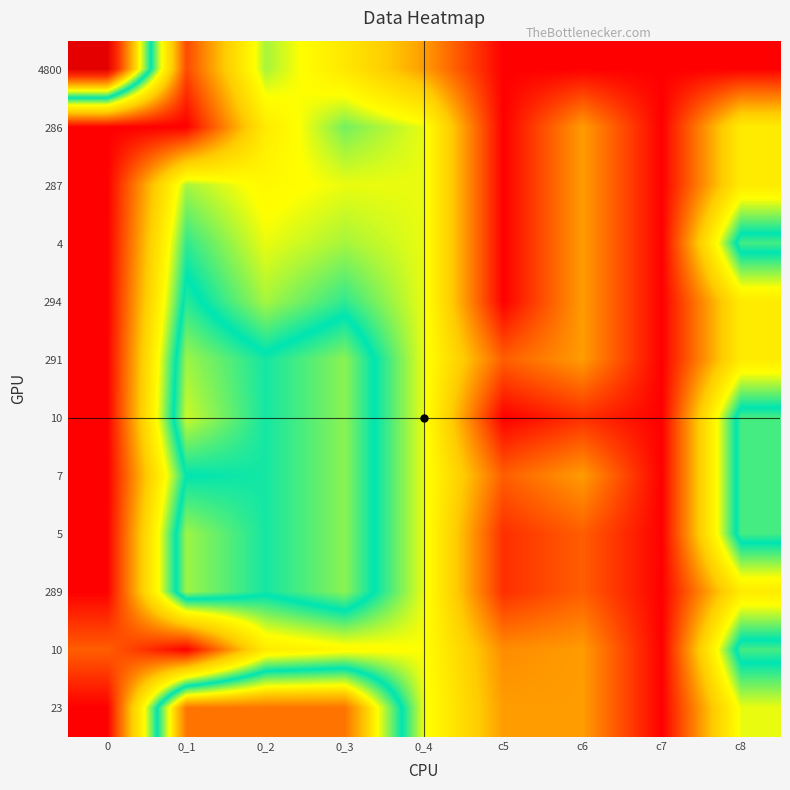

What is the total value across all series at 0?

13.4